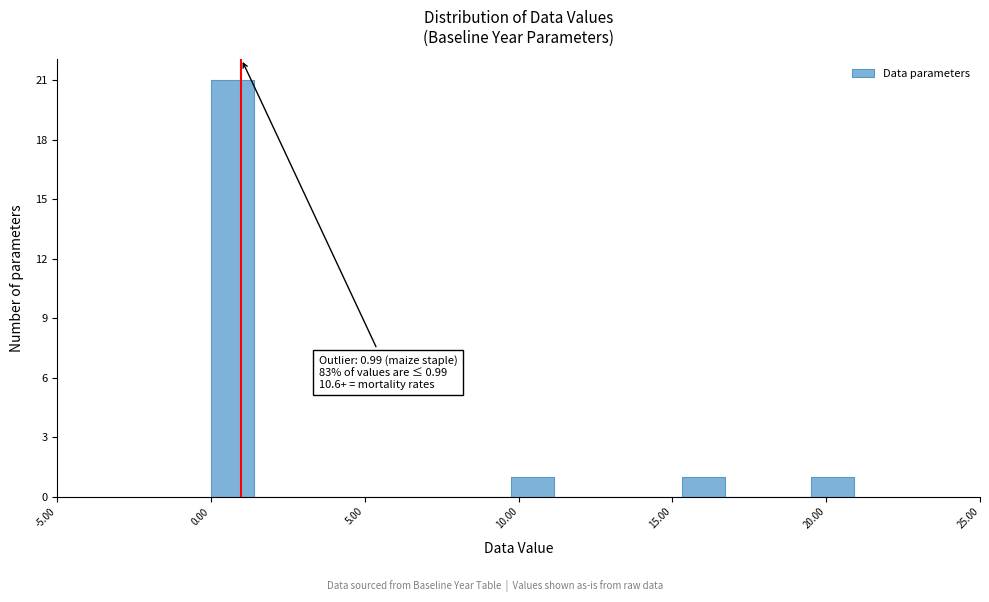

Around what value on the x-axis is the tallest bar? Give the approximate position of its centre, as read against the axis.

0.5